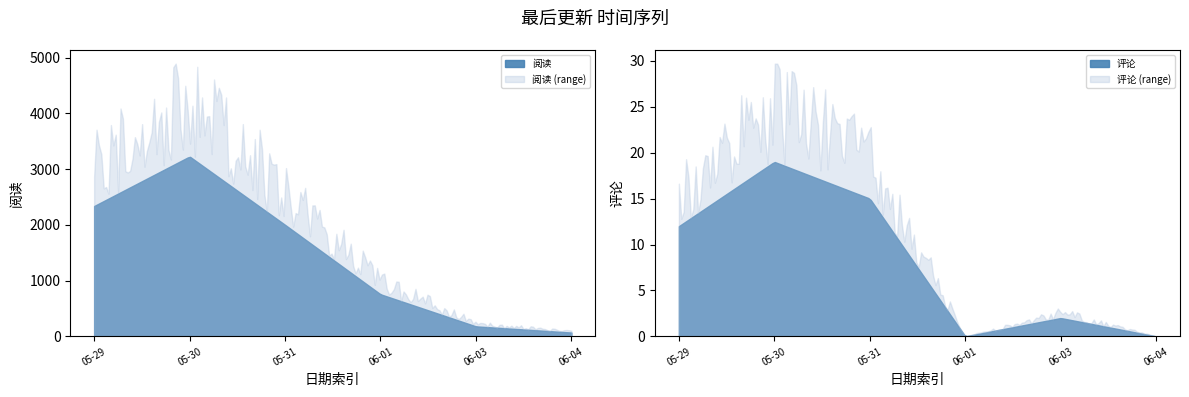

What are all the series names shown in the legend?

阅读, 评论